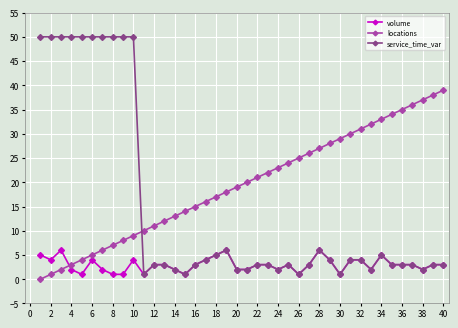

True or false: service_time_var has more than 2 interior local peaks.

True